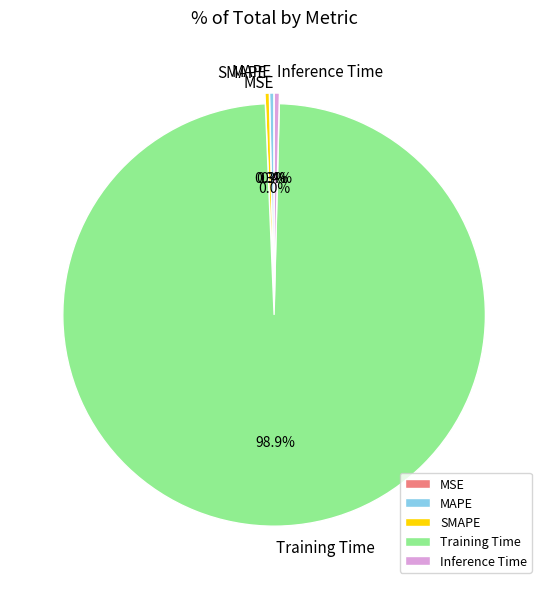

Which slice is the largest?

Training Time